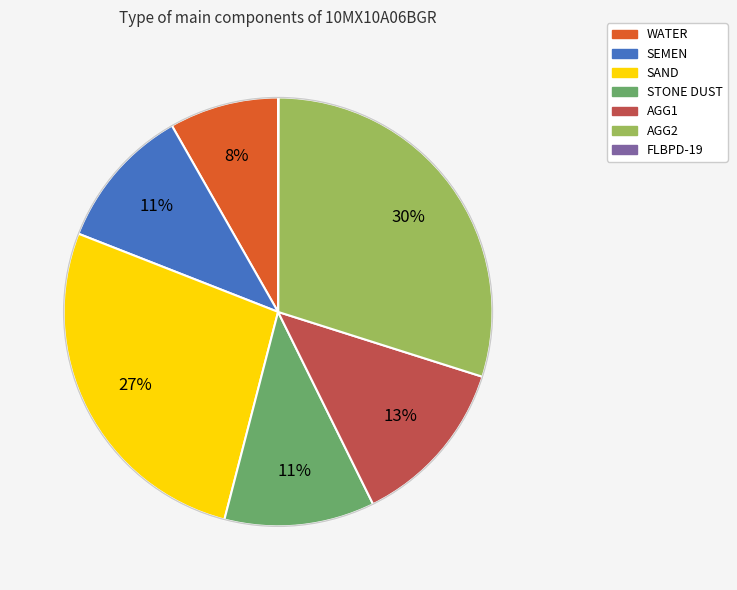

Do SAND and AGG2 together represent more than half of the pie?

Yes